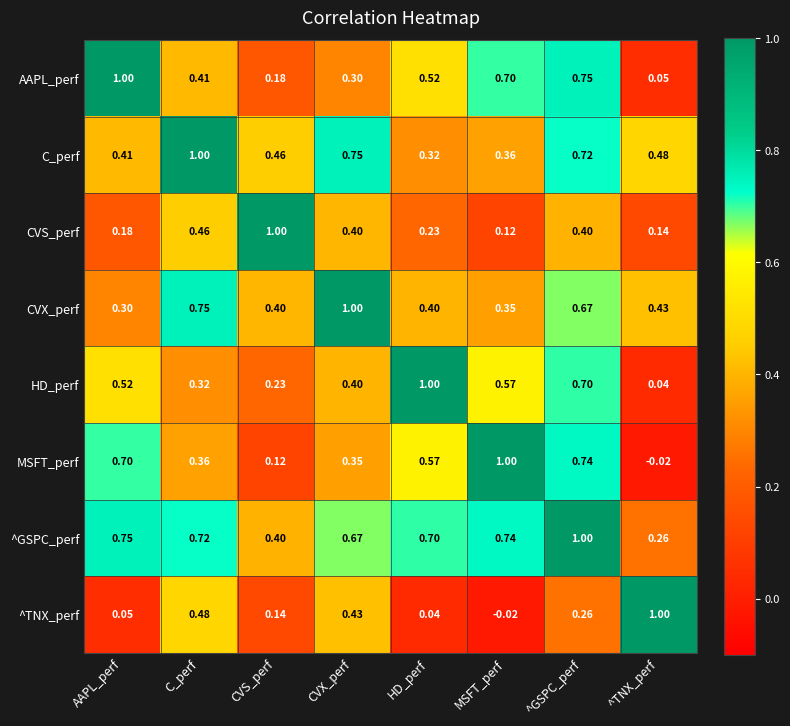

At which label is MSFT_perf closest to 0?

^TNX_perf